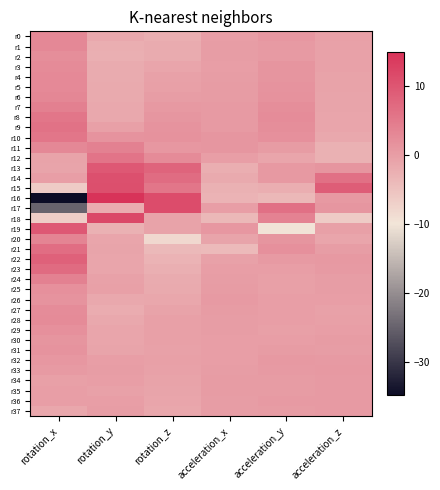

Reading left to right, transcribe all the data shown in this chart.

r0: rotation_x=3.1	rotation_y=-1.4	rotation_z=-2.2	acceleration_x=-0.1	acceleration_y=0.8	acceleration_z=-0.4
r1: rotation_x=3.0	rotation_y=-2.3	rotation_z=-1.9	acceleration_x=0.1	acceleration_y=0.5	acceleration_z=-0.5
r2: rotation_x=2.2	rotation_y=-2.4	rotation_z=-1.8	acceleration_x=0.0	acceleration_y=0.5	acceleration_z=-0.4
r3: rotation_x=2.6	rotation_y=-1.9	rotation_z=-1.1	acceleration_x=-0.0	acceleration_y=1.2	acceleration_z=-0.5
r4: rotation_x=2.9	rotation_y=-1.9	rotation_z=-0.5	acceleration_x=0.2	acceleration_y=1.2	acceleration_z=-0.7
r5: rotation_x=2.9	rotation_y=-1.7	rotation_z=-0.3	acceleration_x=0.3	acceleration_y=1.4	acceleration_z=-0.7
r6: rotation_x=3.2	rotation_y=-1.6	rotation_z=0.2	acceleration_x=0.4	acceleration_y=1.7	acceleration_z=-0.8
r7: rotation_x=4.1	rotation_y=-1.4	rotation_z=0.6	acceleration_x=0.4	acceleration_y=2.3	acceleration_z=-0.8
r8: rotation_x=5.5	rotation_y=-1.4	rotation_z=1.2	acceleration_x=0.5	acceleration_y=2.4	acceleration_z=-1.0
r9: rotation_x=6.1	rotation_y=-0.3	rotation_z=1.4	acceleration_x=0.6	acceleration_y=2.2	acceleration_z=-1.1
r10: rotation_x=5.5	rotation_y=1.5	rotation_z=1.6	acceleration_x=1.1	acceleration_y=1.8	acceleration_z=-1.6
r11: rotation_x=3.0	rotation_y=4.0	rotation_z=0.9	acceleration_x=1.1	acceleration_y=0.4	acceleration_z=-2.6
r12: rotation_x=-0.7	rotation_y=5.7	rotation_z=2.5	acceleration_x=-0.1	acceleration_y=-1.0	acceleration_z=-2.7
r13: rotation_x=-0.9	rotation_y=9.7	rotation_z=8.1	acceleration_x=-2.2	acceleration_y=0.8	acceleration_z=1.2
r14: rotation_x=-0.1	rotation_y=10.9	rotation_z=7.0	acceleration_x=-1.7	acceleration_y=0.7	acceleration_z=6.4
r15: rotation_x=-6.2	rotation_y=11.1	rotation_z=5.6	acceleration_x=-2.7	acceleration_y=-2.3	acceleration_z=9.1
r16: rotation_x=-34.9	rotation_y=15.0	rotation_z=11.3	acceleration_x=-3.1	acceleration_y=-3.6	acceleration_z=0.8
r17: rotation_x=-24.9	rotation_y=-2.0	rotation_z=11.4	acceleration_x=-0.1	acceleration_y=6.4	acceleration_z=1.2
r18: rotation_x=-6.5	rotation_y=11.9	rotation_z=-0.7	acceleration_x=-3.5	acceleration_y=3.8	acceleration_z=-6.3
r19: rotation_x=9.7	rotation_y=-2.6	rotation_z=-0.7	acceleration_x=0.9	acceleration_y=-9.6	acceleration_z=-0.2
r20: rotation_x=3.7	rotation_y=-1.0	rotation_z=-8.1	acceleration_x=-0.9	acceleration_y=1.2	acceleration_z=-1.1
r21: rotation_x=6.7	rotation_y=-0.9	rotation_z=-3.8	acceleration_x=-4.0	acceleration_y=1.9	acceleration_z=0.1
r22: rotation_x=8.5	rotation_y=-1.1	rotation_z=-3.0	acceleration_x=-0.6	acceleration_y=0.4	acceleration_z=0.6
r23: rotation_x=7.1	rotation_y=-1.1	rotation_z=-2.4	acceleration_x=-0.1	acceleration_y=-0.1	acceleration_z=0.5
r24: rotation_x=4.0	rotation_y=-0.6	rotation_z=-1.9	acceleration_x=0.0	acceleration_y=-0.2	acceleration_z=0.2
r25: rotation_x=1.8	rotation_y=-0.3	rotation_z=-1.7	acceleration_x=0.3	acceleration_y=-0.3	acceleration_z=0.1
r26: rotation_x=1.6	rotation_y=-1.5	rotation_z=-1.3	acceleration_x=0.4	acceleration_y=-0.2	acceleration_z=-0.1
r27: rotation_x=2.4	rotation_y=-2.0	rotation_z=-0.6	acceleration_x=0.4	acceleration_y=-0.0	acceleration_z=-0.4
r28: rotation_x=2.7	rotation_y=-1.6	rotation_z=-0.3	acceleration_x=0.2	acceleration_y=-0.1	acceleration_z=-0.4
r29: rotation_x=1.9	rotation_y=-1.1	rotation_z=-0.3	acceleration_x=0.1	acceleration_y=-0.3	acceleration_z=-0.0
r30: rotation_x=1.2	rotation_y=-1.1	rotation_z=-0.3	acceleration_x=-0.0	acceleration_y=-0.2	acceleration_z=0.3
r31: rotation_x=1.5	rotation_y=-0.9	rotation_z=-0.4	acceleration_x=-0.1	acceleration_y=0.3	acceleration_z=0.1
r32: rotation_x=1.0	rotation_y=-0.2	rotation_z=-0.4	acceleration_x=-0.1	acceleration_y=0.7	acceleration_z=0.4
r33: rotation_x=0.5	rotation_y=0.2	rotation_z=-0.5	acceleration_x=0.0	acceleration_y=0.5	acceleration_z=0.6
r34: rotation_x=-0.2	rotation_y=-0.2	rotation_z=-0.7	acceleration_x=0.3	acceleration_y=0.2	acceleration_z=0.5
r35: rotation_x=-0.2	rotation_y=-0.4	rotation_z=-0.9	acceleration_x=0.3	acceleration_y=0.3	acceleration_z=0.5
r36: rotation_x=-0.1	rotation_y=0.0	rotation_z=-1.1	acceleration_x=0.2	acceleration_y=0.5	acceleration_z=0.5
r37: rotation_x=-1.2	rotation_y=0.1	rotation_z=-1.2	acceleration_x=0.2	acceleration_y=0.3	acceleration_z=0.6